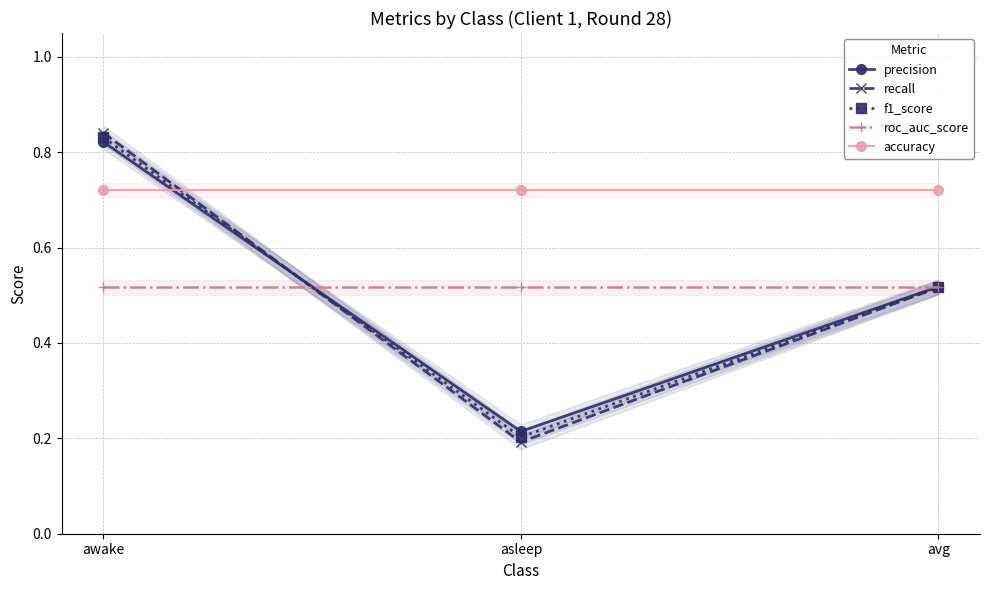

Reading left to right, extract all data points from this chart.

precision: 0.8	0.2	0.5
recall: 0.8	0.2	0.5
f1_score: 0.8	0.2	0.5
roc_auc_score: 0.5	0.5	0.5
accuracy: 0.7	0.7	0.7